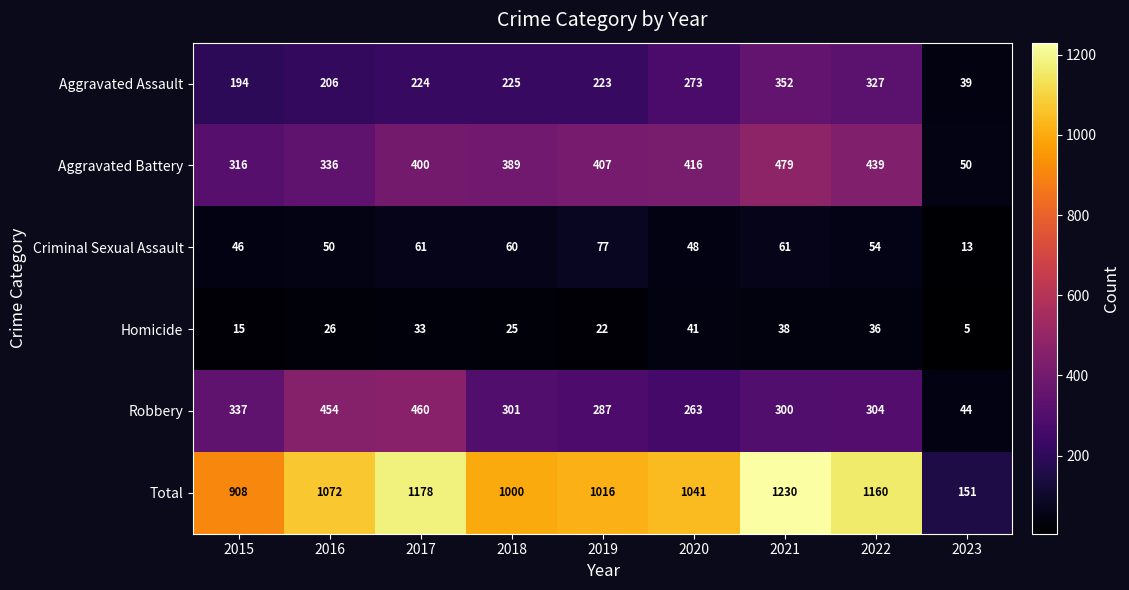

Which series has the widest spread of values?

Total